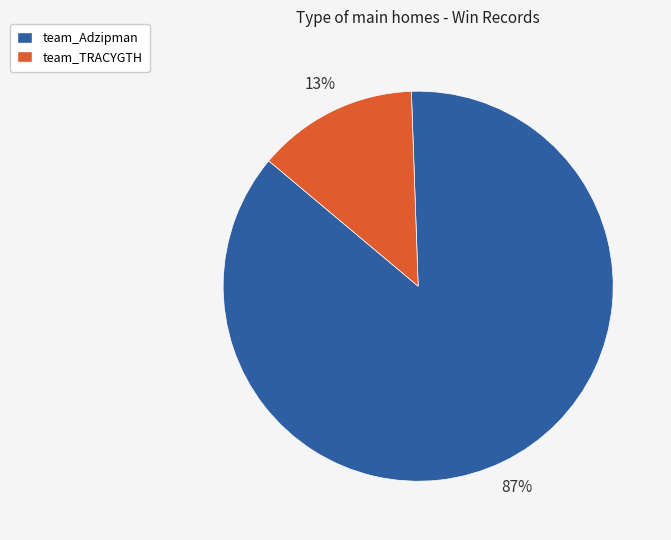

To the nearest percent, what percentage of the pie is team_TRACYGTH?

13%